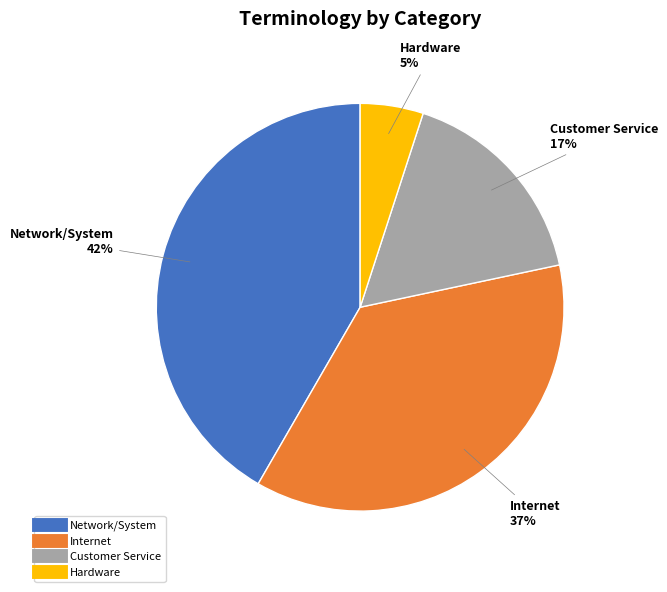

Is there a majority slice in this chart?

No